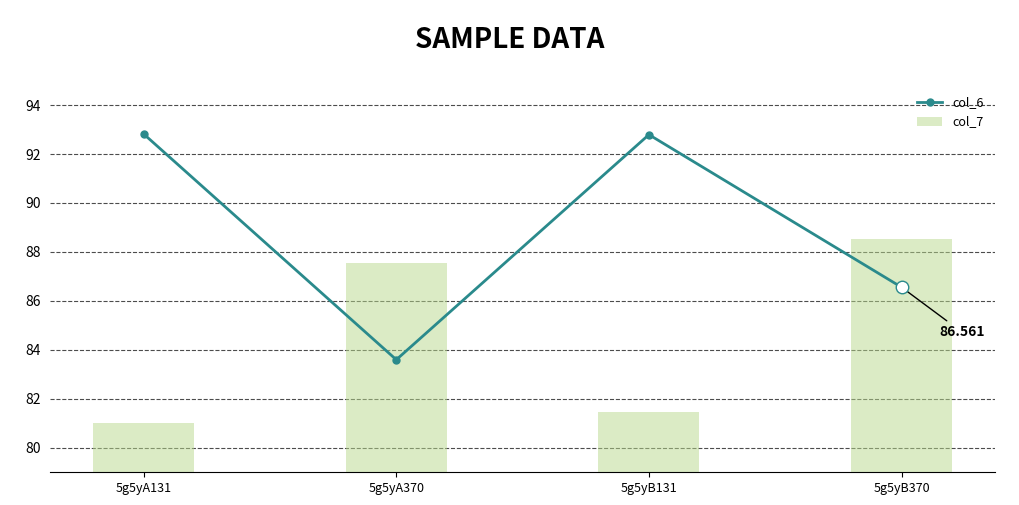

Reading left to right, extract all data points from this chart.

col_6: 5g5yA131=92.8	5g5yA370=83.6	5g5yB131=92.8	5g5yB370=86.6
col_7: 5g5yA131=81.0	5g5yA370=87.5	5g5yB131=81.5	5g5yB370=88.5